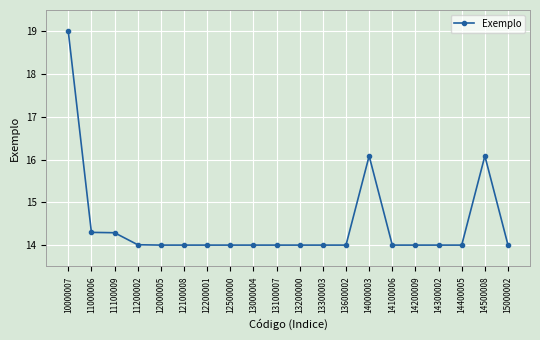

True or false: the data shows 5.5 at 12000005.

False